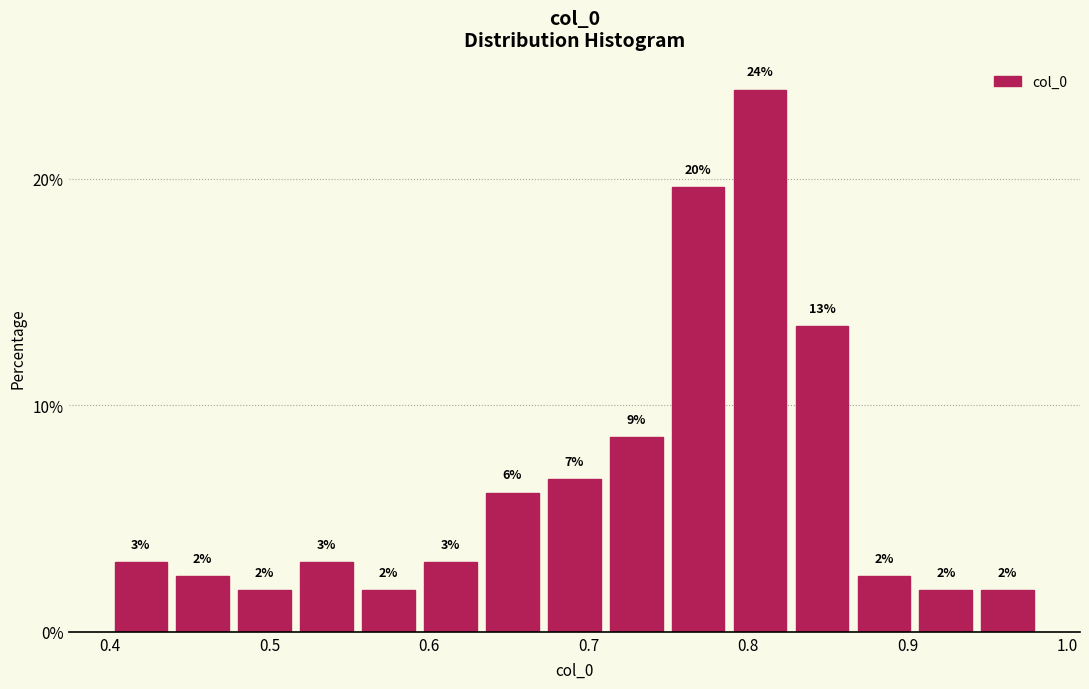

Around what value on the x-axis is the tallest bar? Give the approximate position of its centre, as read against the axis.

0.81